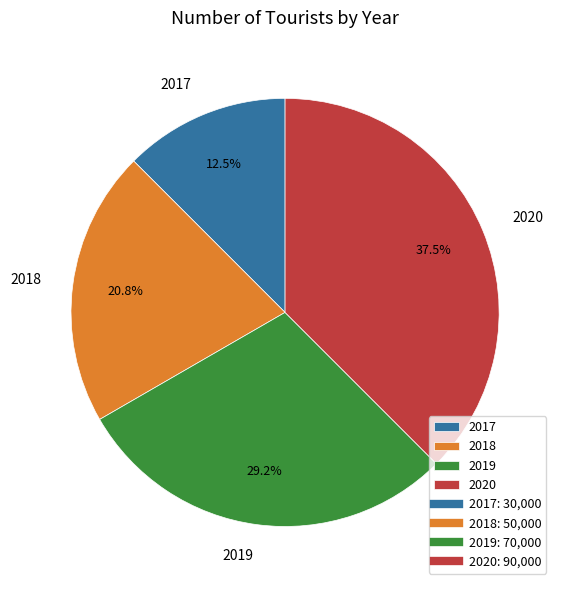

What percentage is the 2019 slice, to the nearest percent?

29%